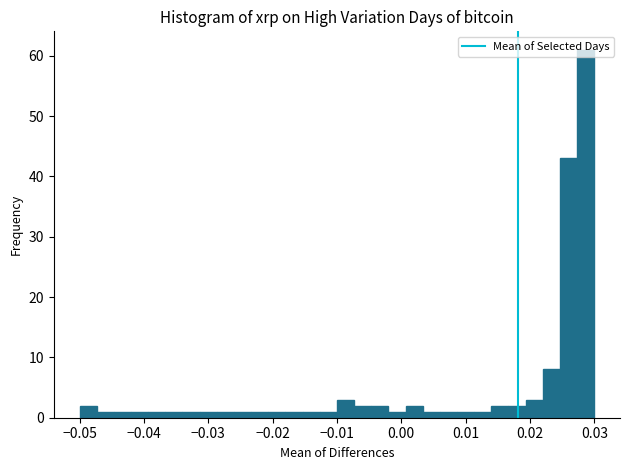

Around what value on the x-axis is the tallest bar? Give the approximate position of its centre, as read against the axis.

0.029